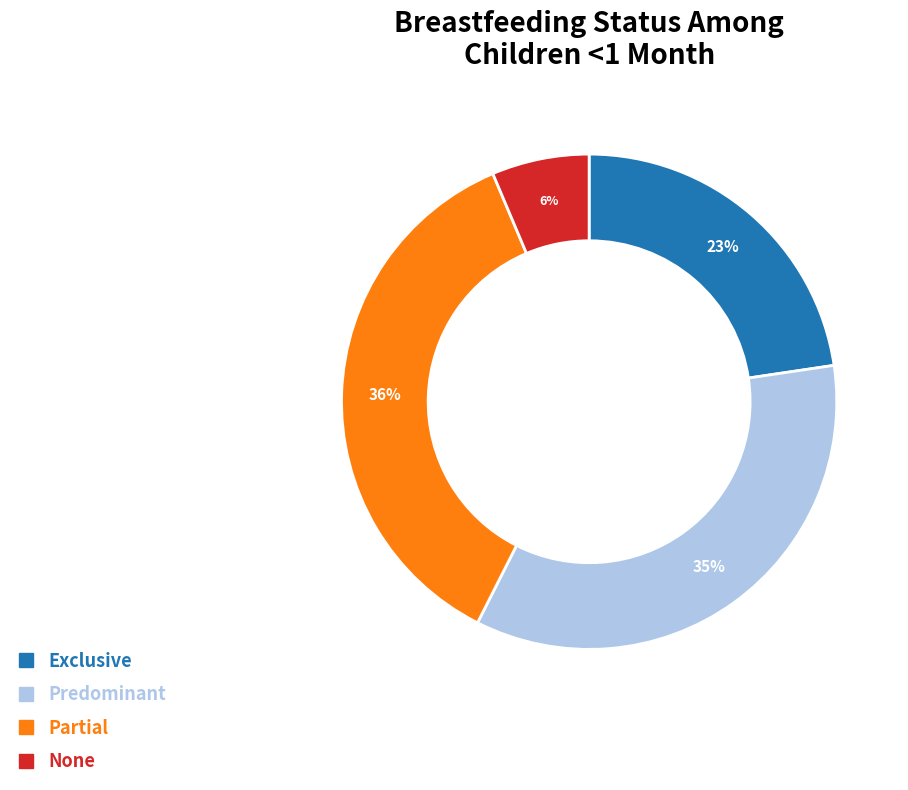

Is it true that Partial is 49% of the pie?

False